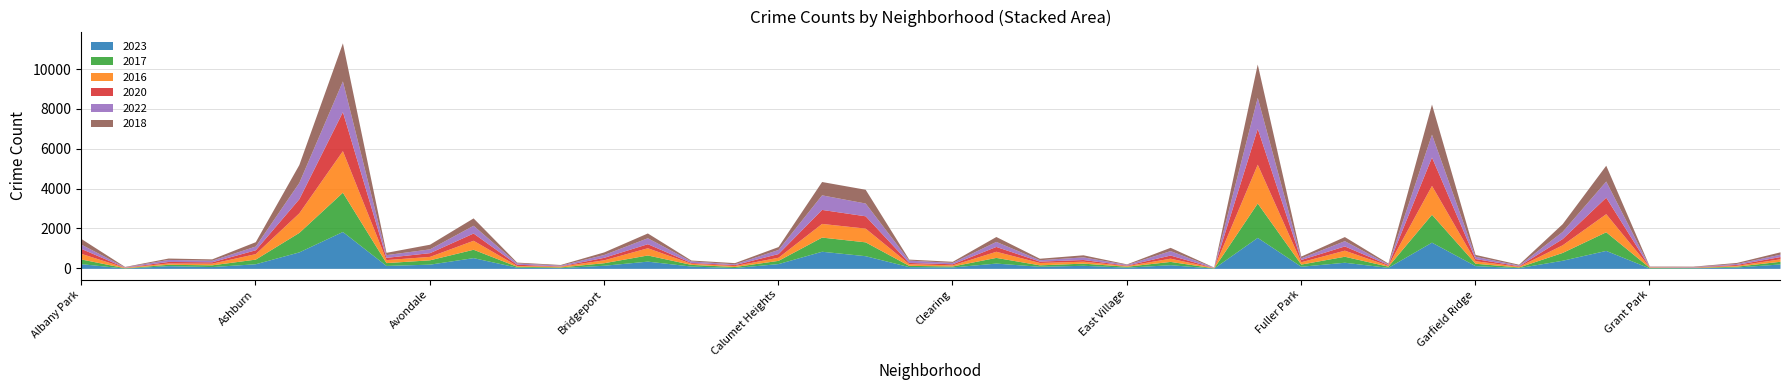

Is the value of 2023 at Auburn Gresham greater than the value of 2022 at Beverly?

Yes